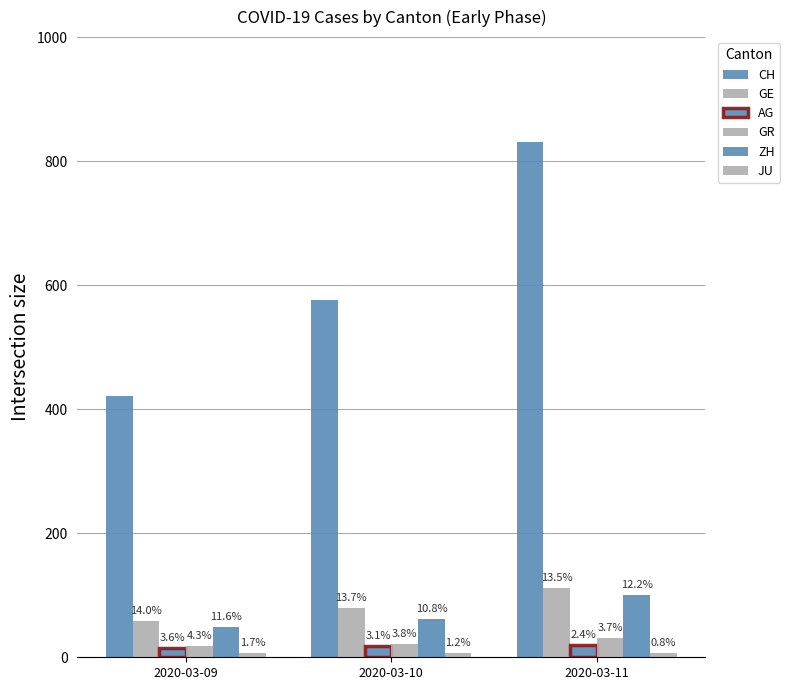

How many bars are there in total?

18